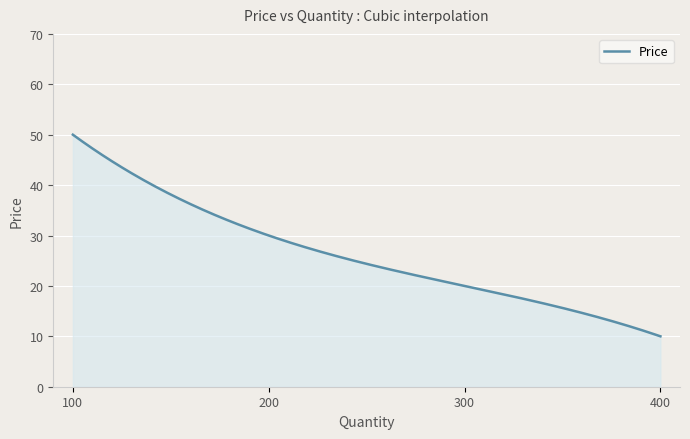

What is the minimum value shown in the chart?

10.0